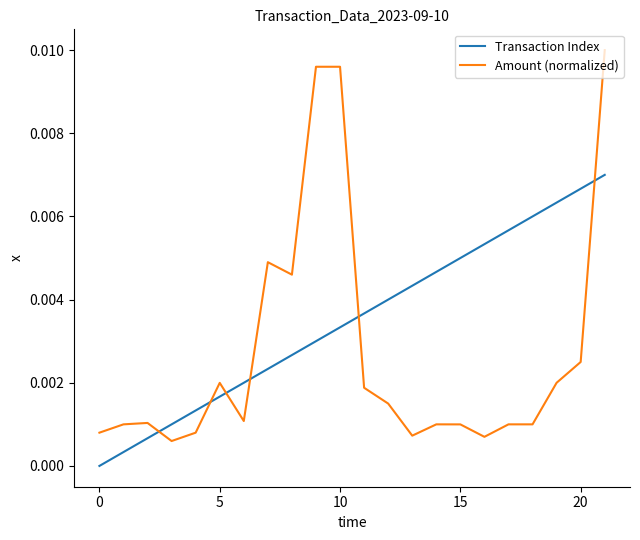

Which series has the largest total across all categories?

Transaction Index